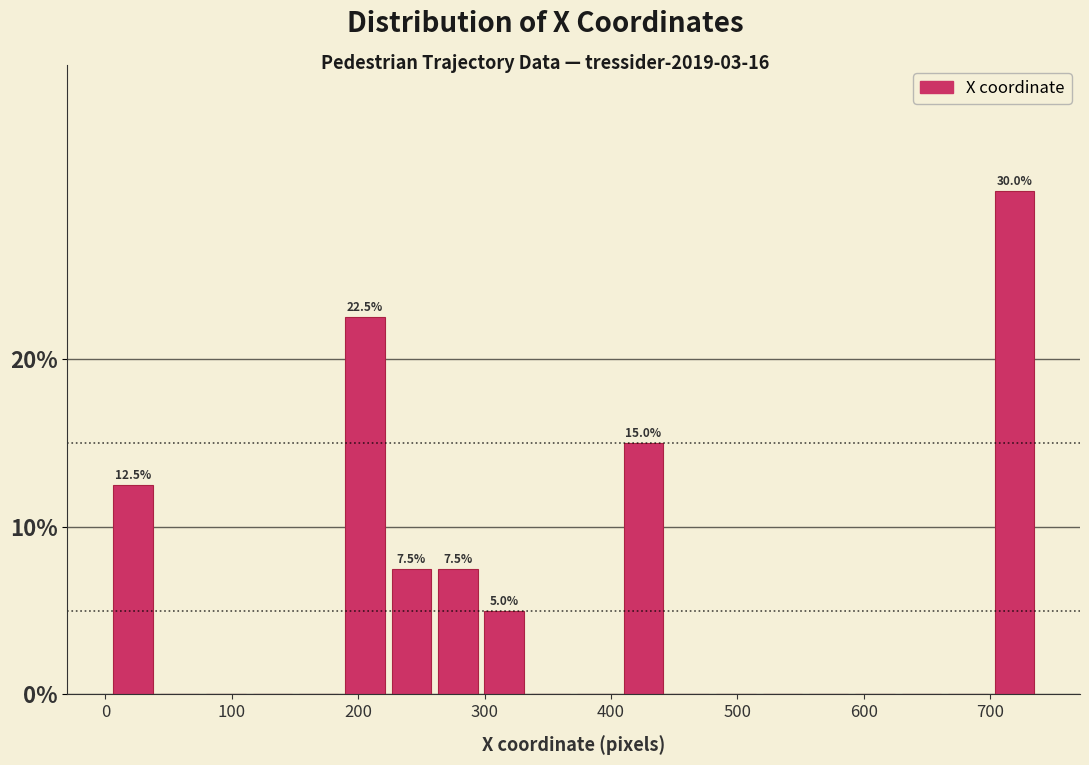

Around what value on the x-axis is the tallest bar? Give the approximate position of its centre, as read against the axis.

720